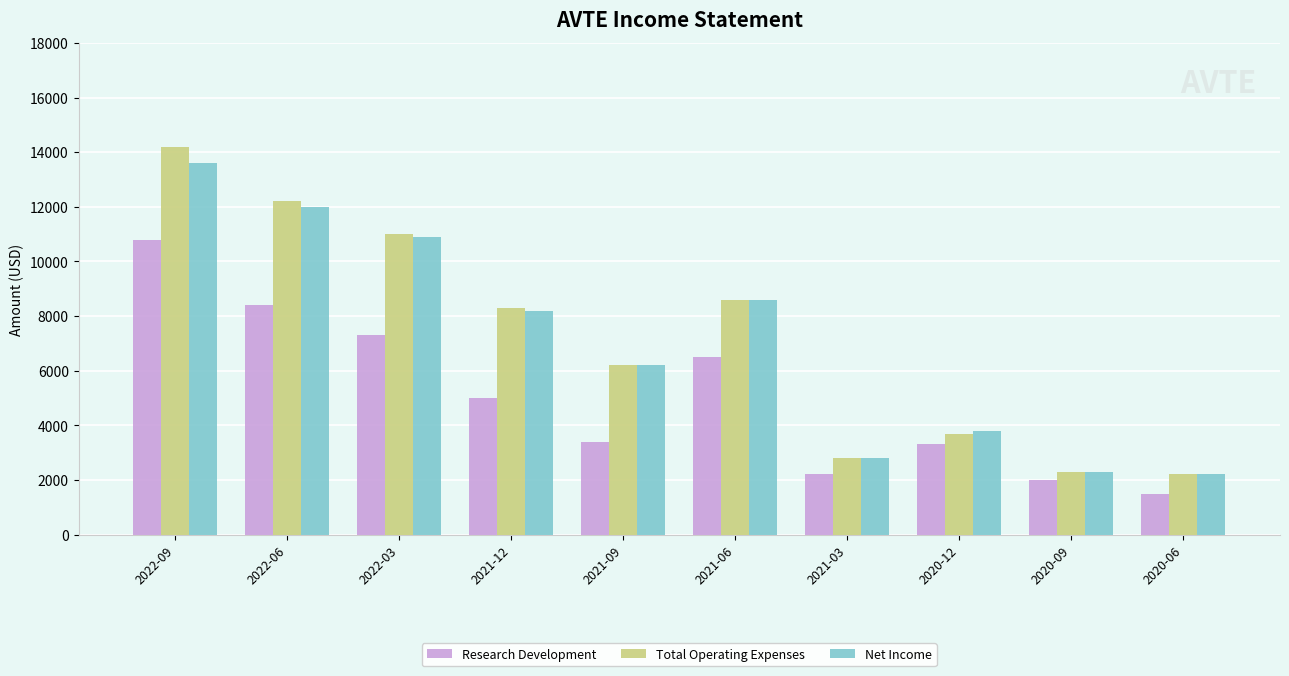

How many bars are there in each group?

3